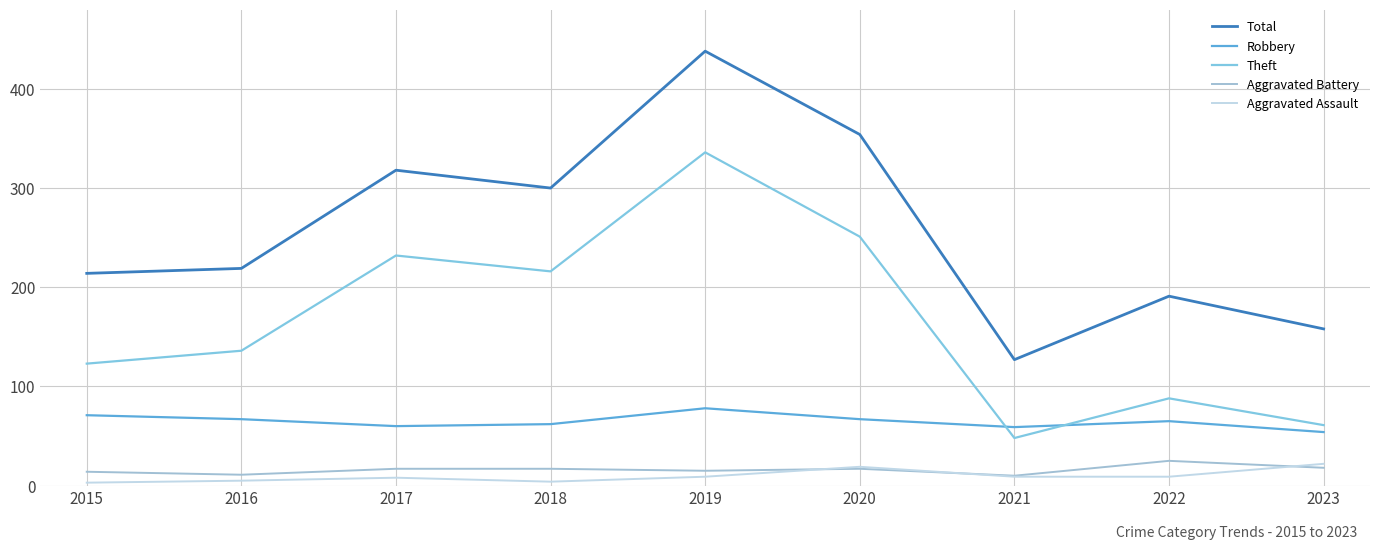

What is the difference between the highest and lowest values at 2015?

211